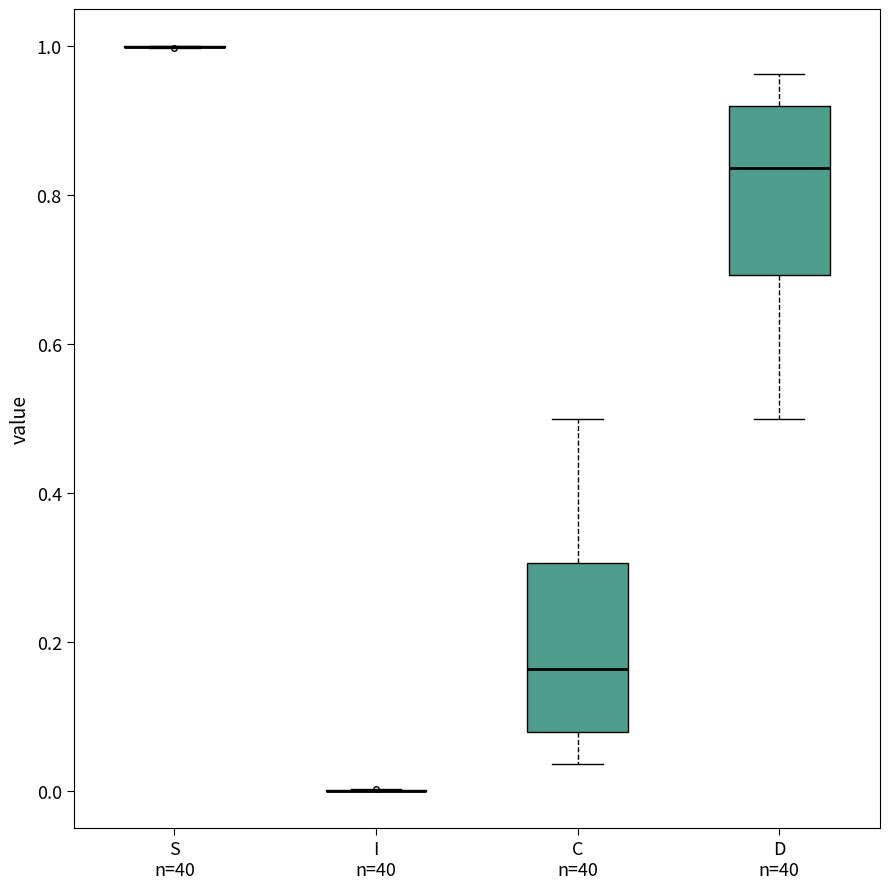

Reading left to right, read every box against the y-axis: the position of its median line, the range the box covers, and the ends of its whiskers. The values are not printed on the chart, so give them approximately, as read against the axis.

S n=40: box collapsed to a line at 1.00, whiskers 1.00 to 1.00
I n=40: box collapsed to a line at 0.00, whiskers 0.00 to 0.00
C n=40: median 0.16, box 0.08 to 0.30, whiskers 0.04 to 0.50
D n=40: median 0.84, box 0.70 to 0.92, whiskers 0.50 to 0.96